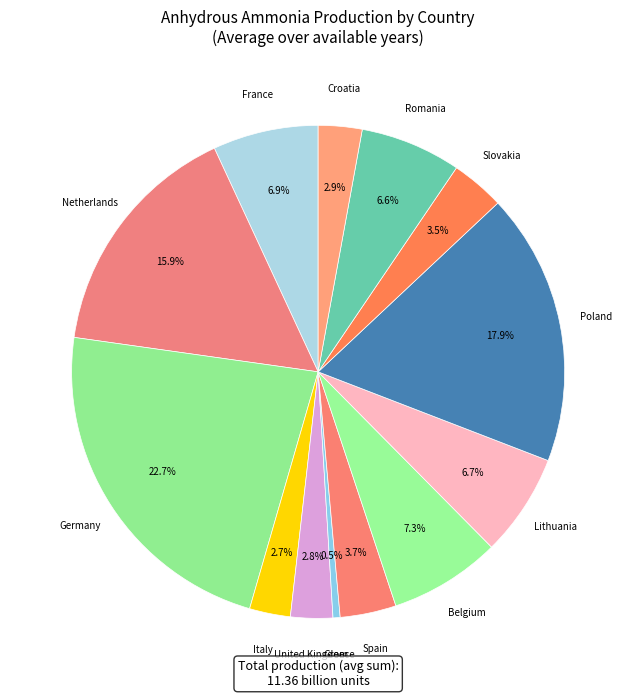

Count the number of slices in the pie.

13